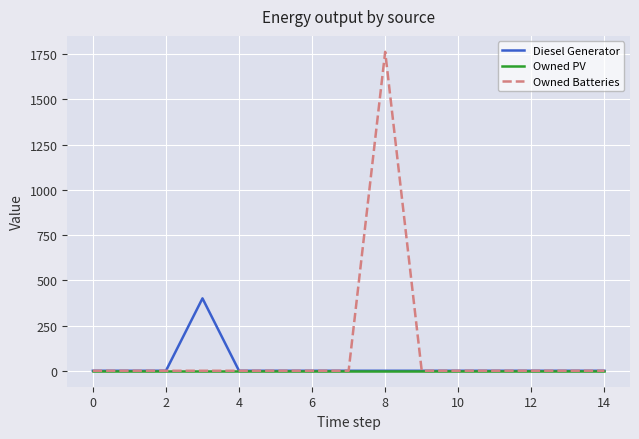

Which series has the widest spread of values?

Owned Batteries